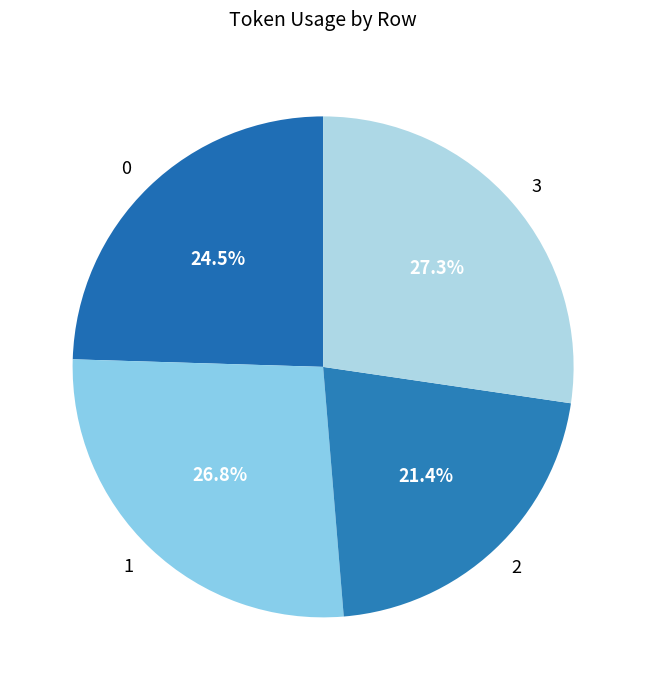

Does 0 account for over 50% of the chart?

No